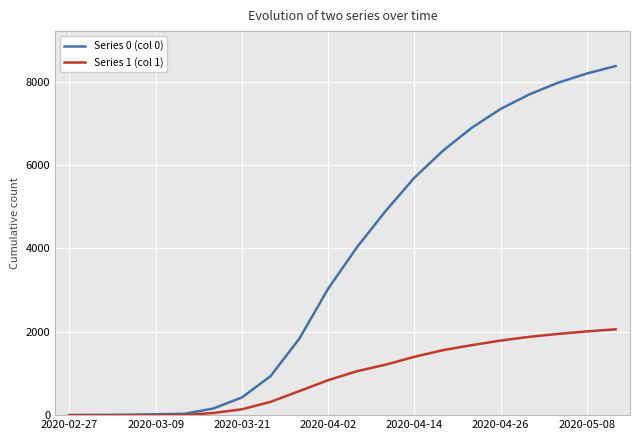

What is the greatest value displayed?

8380